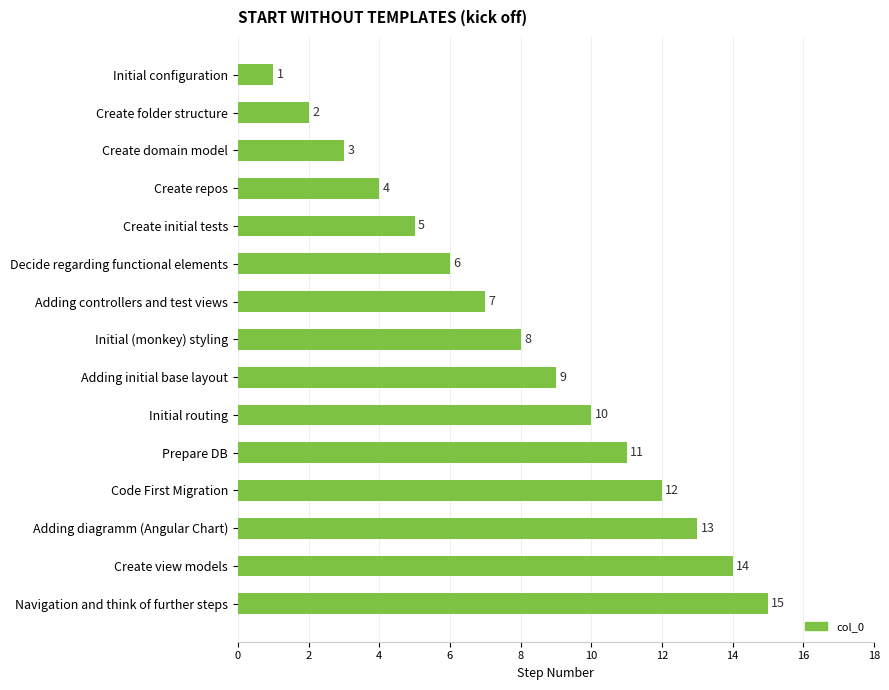

What value does the data have at Create initial tests?

5